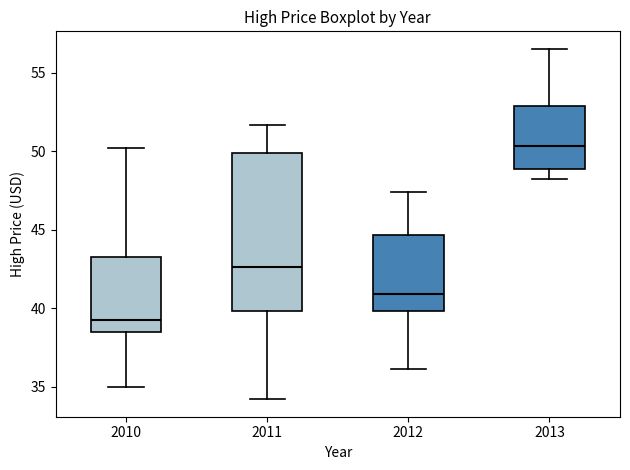

Where is the lower edge of the box at x = 2011 on the y-axis? The values are not printed on the chart, so give them approximately, as read against the axis.

40.0